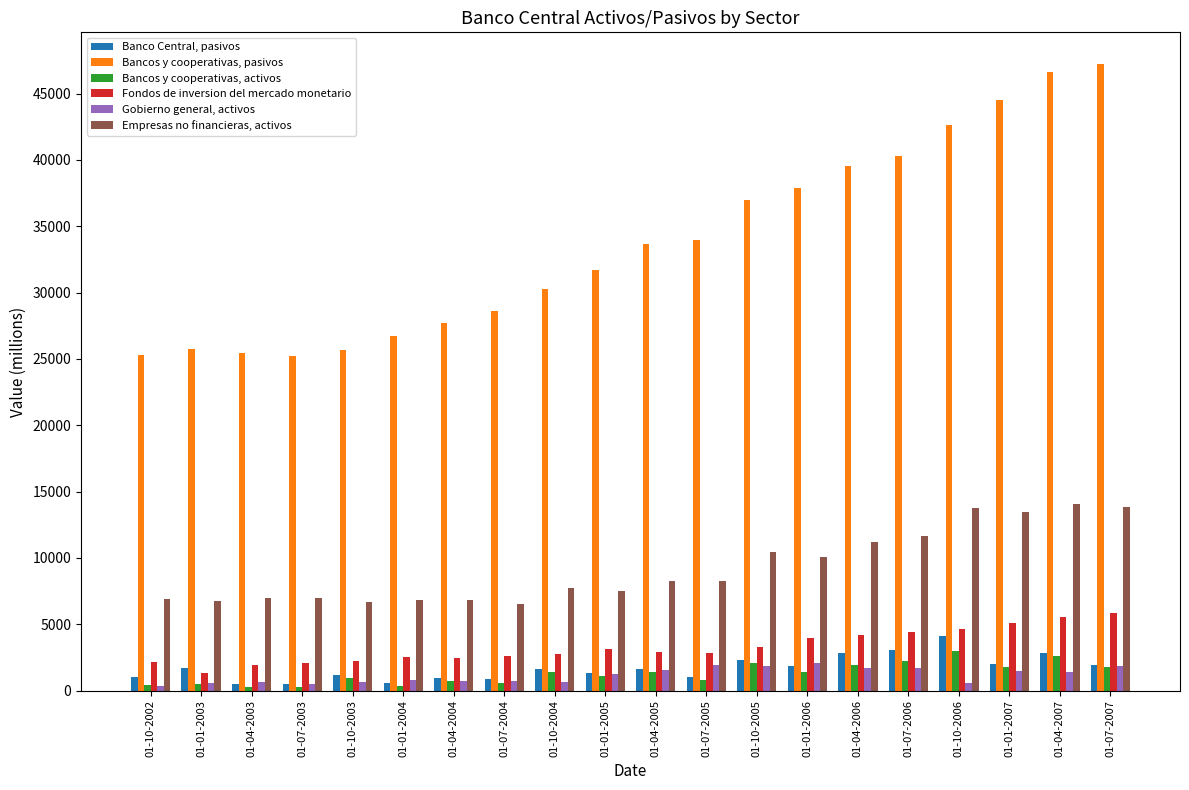

What is the value of the Gobierno general, activos bar at the 1st from the left?

384